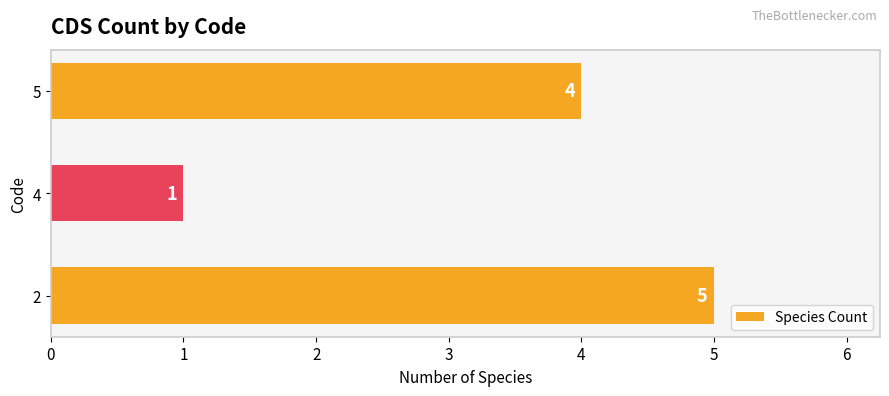

Reading bottom to top, extract all data points from this chart.

2=5	4=1	5=4